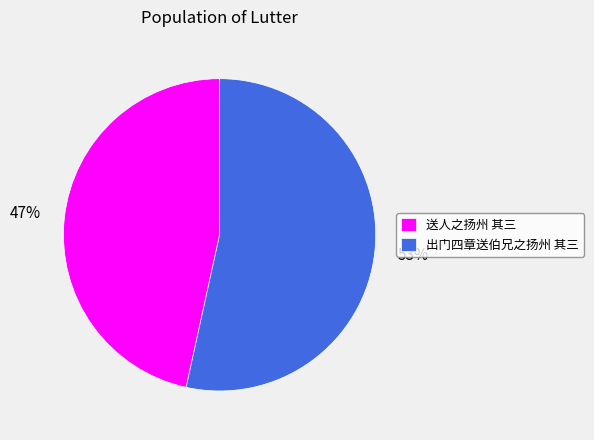

Is there a majority slice in this chart?

Yes